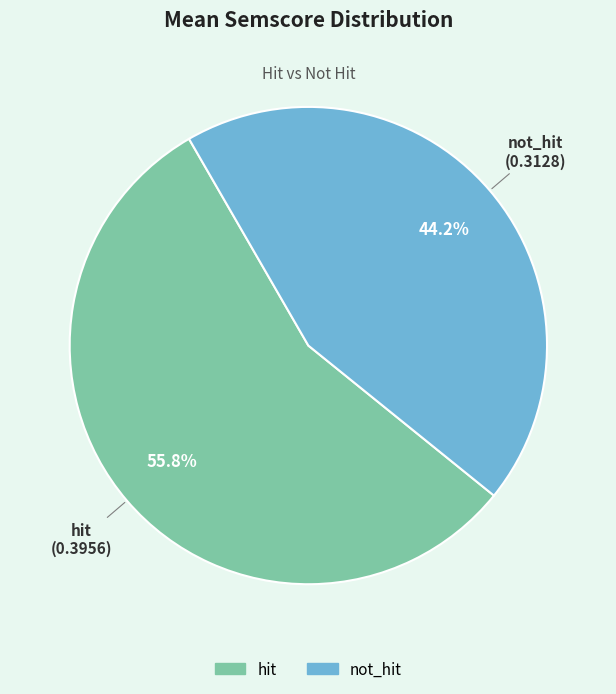

Is it true that not_hit is 44% of the pie?

True